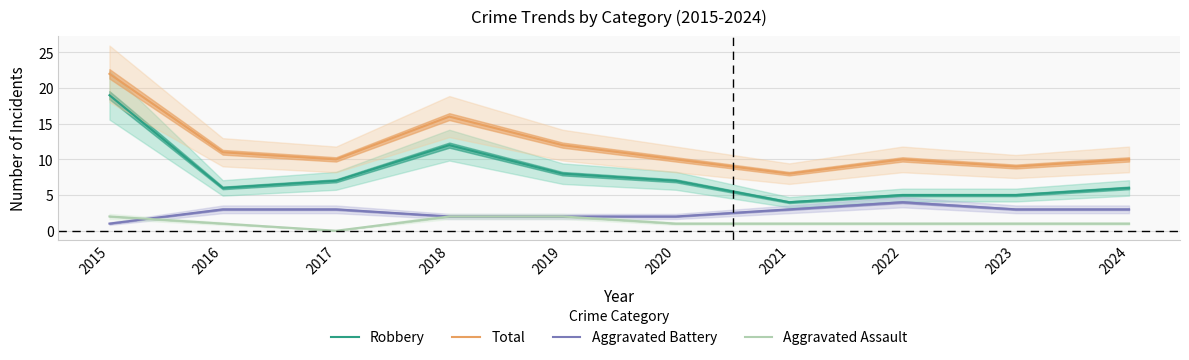

True or false: Aggravated Battery has a value of 7 at 2022.

False